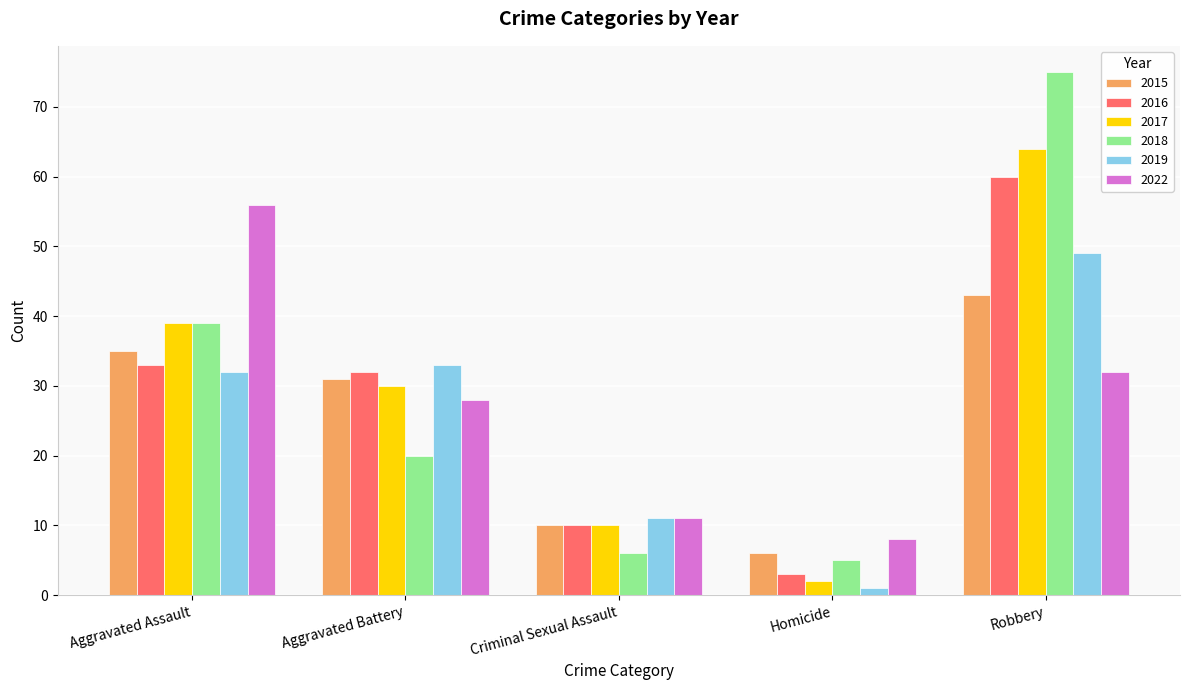

What is the difference between the second highest and minimum values in the 2022 series?

24